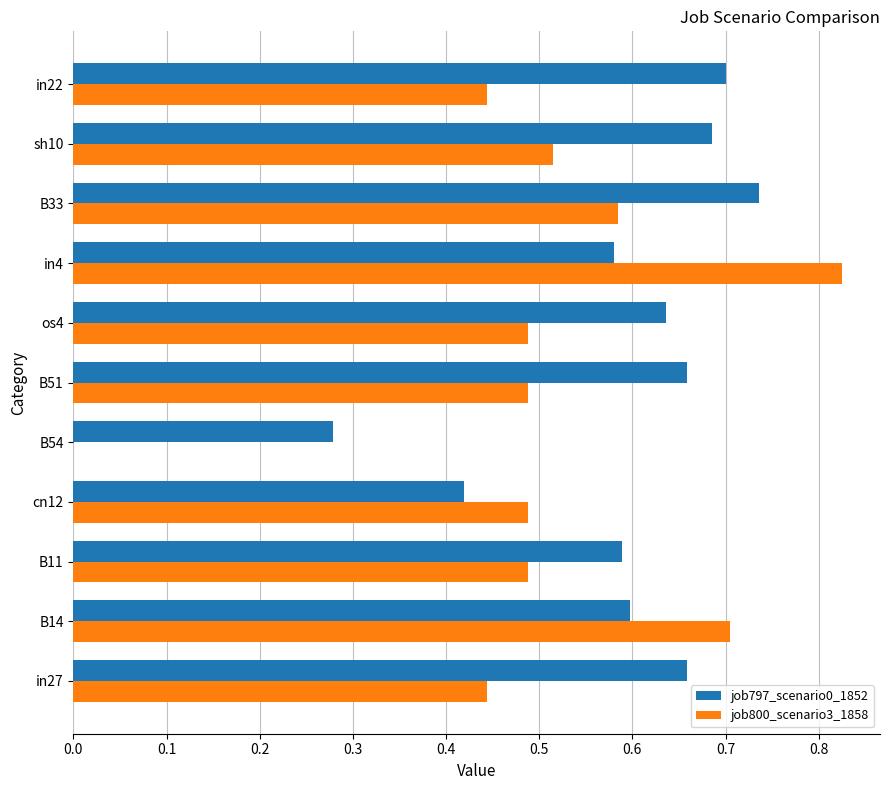

What are all the series names shown in the legend?

job797_scenario0_1852, job800_scenario3_1858